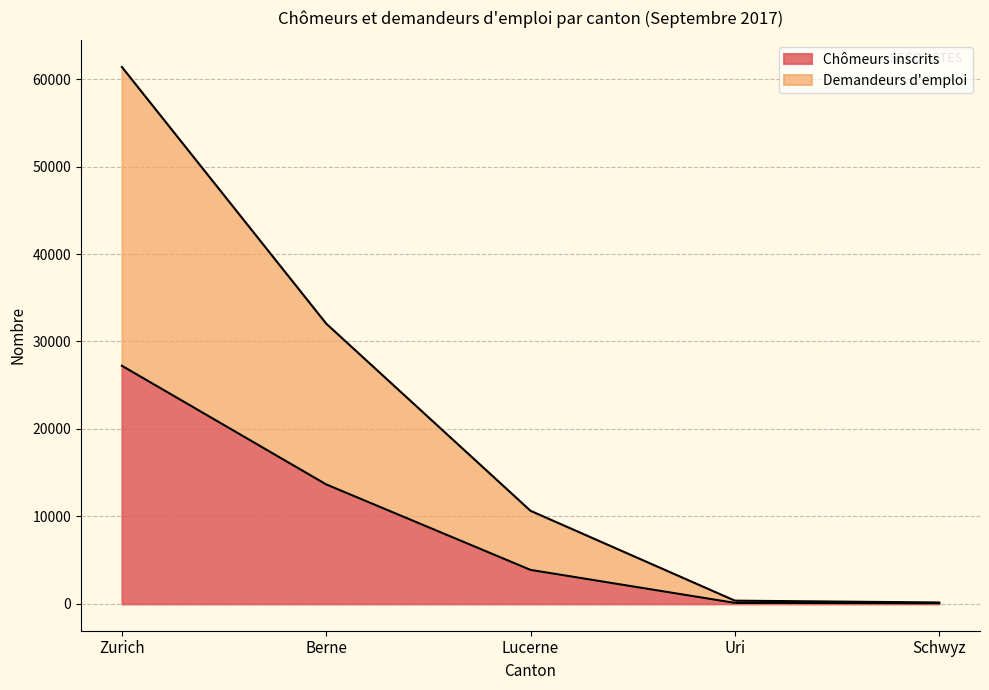

True or false: Demandeurs d'emploi and Chômeurs inscrits intersect in this chart.

False